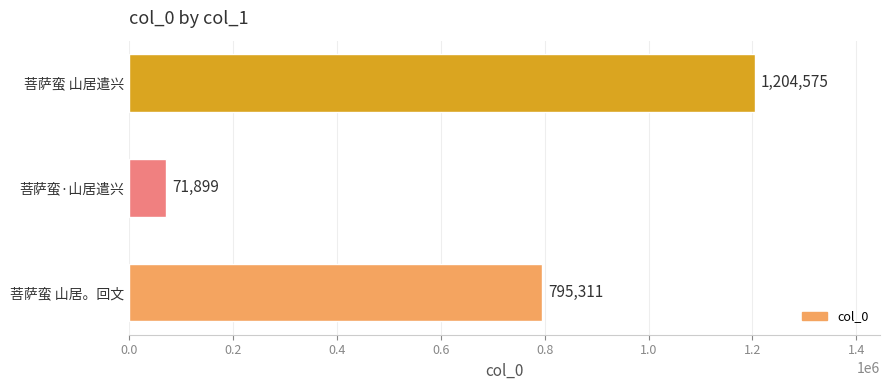

How many bars are there in total?

3